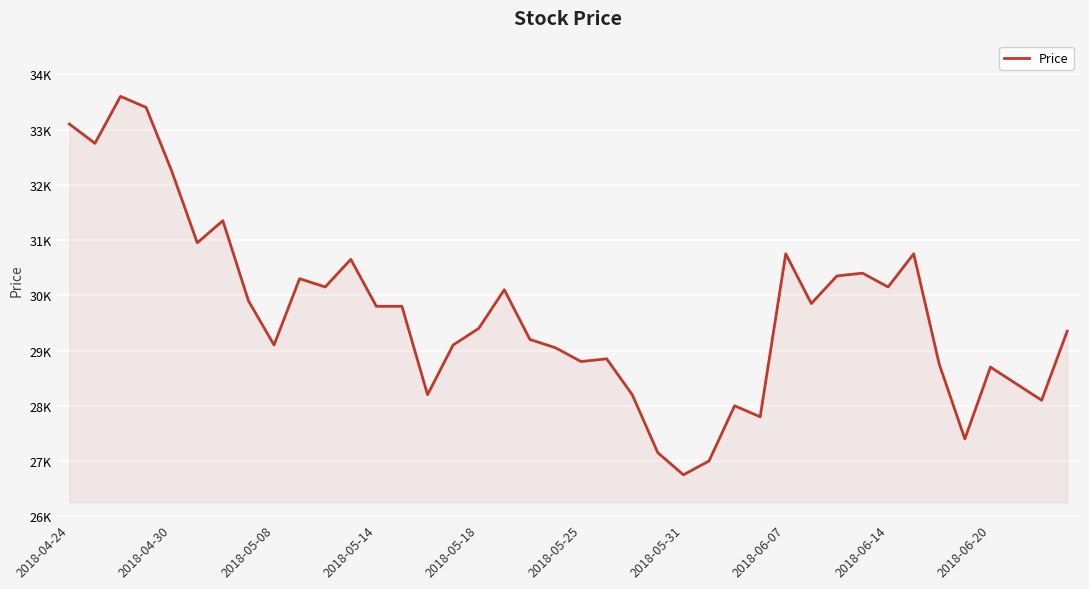

What is the difference between the second highest and minimum values?

6650